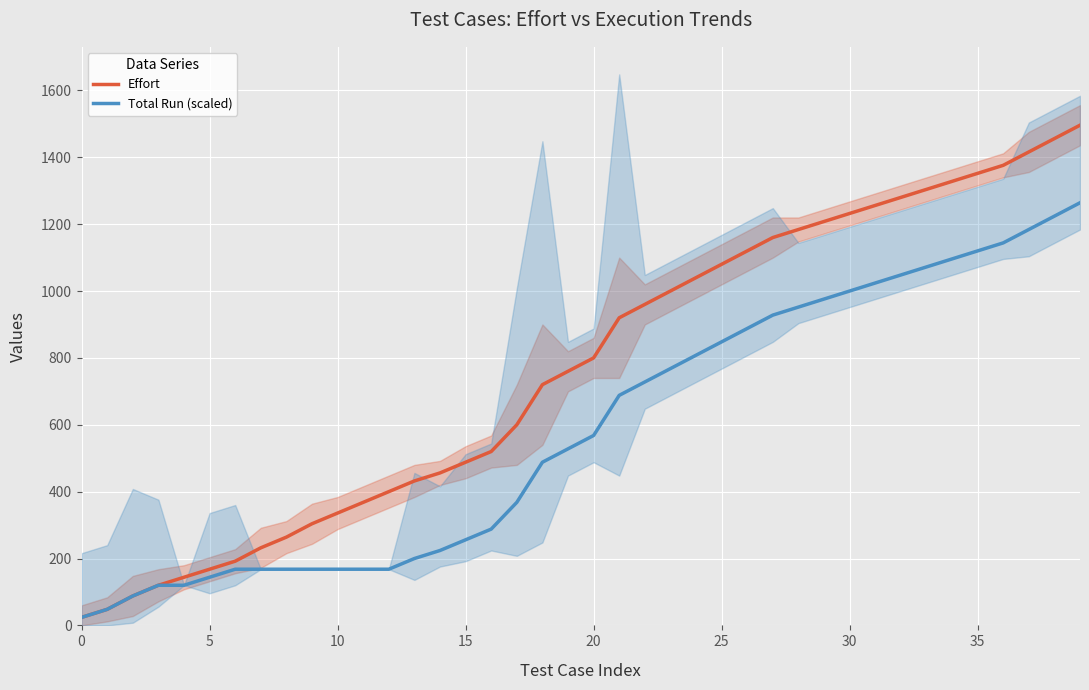

What are all the series names shown in the legend?

Effort, Total Run (scaled)